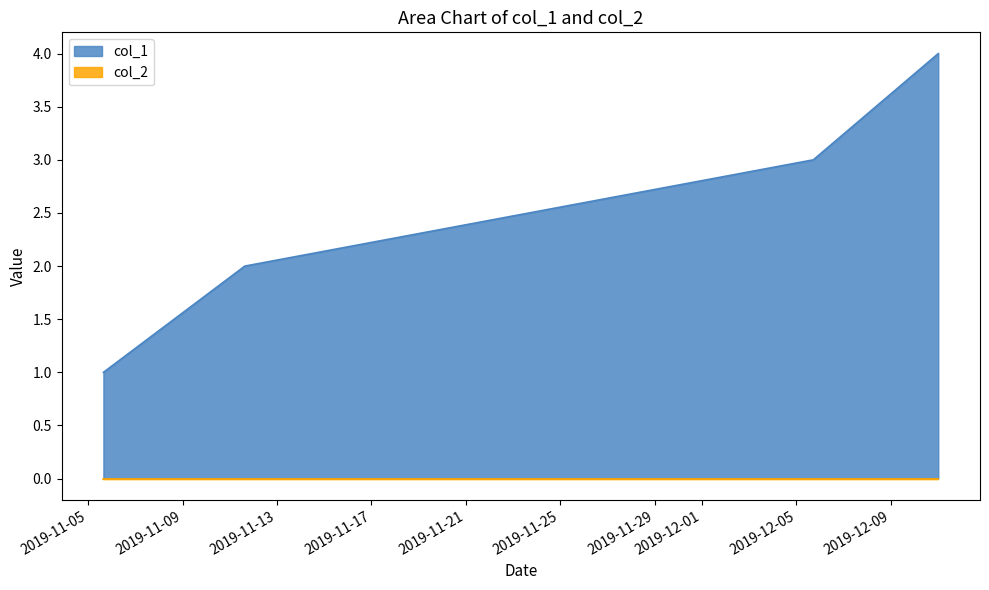

What is the greatest value displayed?

4